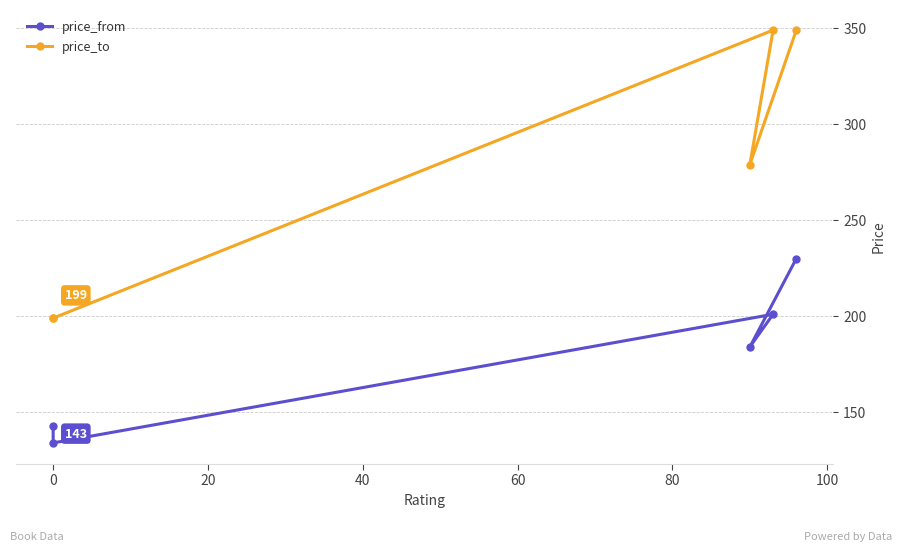

What position from the right is 0?

4